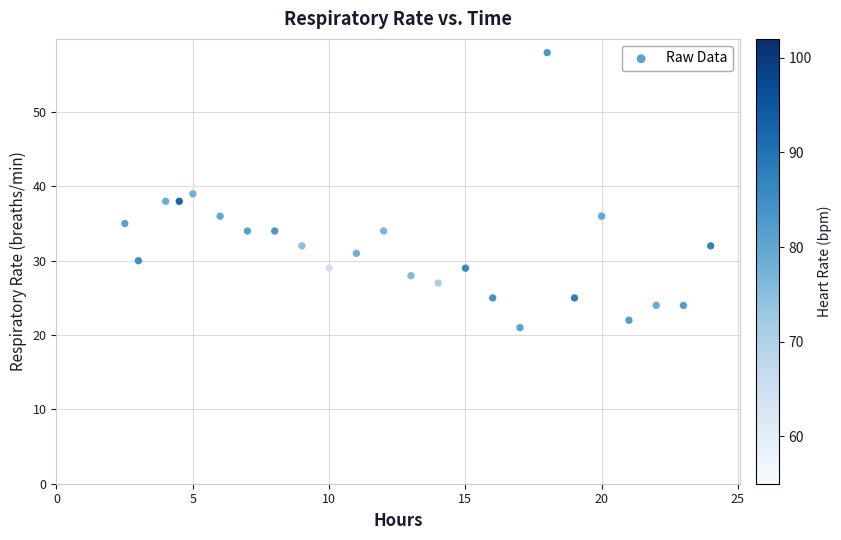

What is the range of Y values (max minus min)?

37